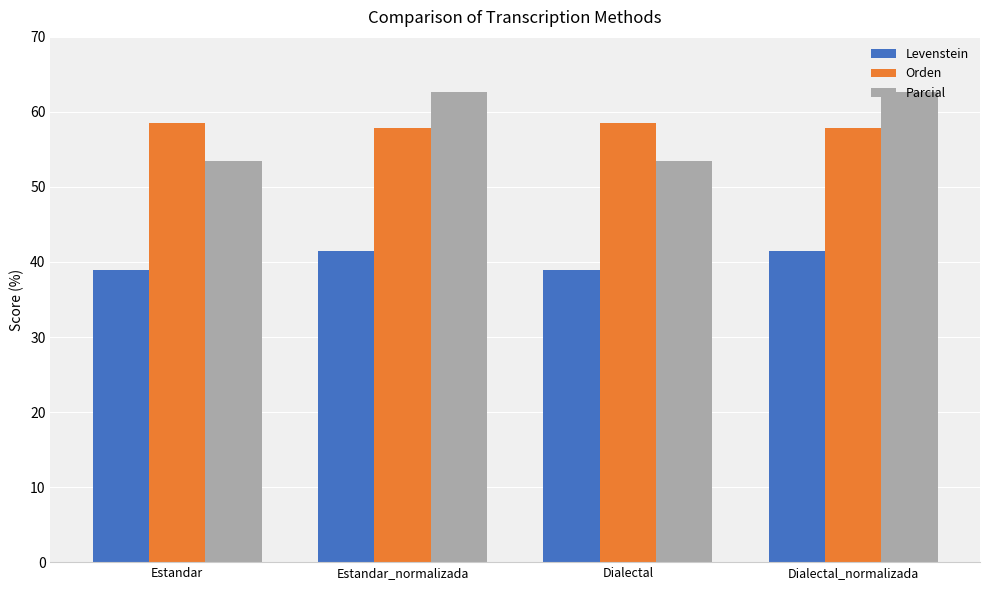

Reading left to right, extract all data points from this chart.

Levenstein: Estandar=38.9	Estandar_normalizada=41.5	Dialectal=38.9	Dialectal_normalizada=41.5
Orden: Estandar=58.6	Estandar_normalizada=57.9	Dialectal=58.6	Dialectal_normalizada=57.9
Parcial: Estandar=53.5	Estandar_normalizada=62.6	Dialectal=53.5	Dialectal_normalizada=62.6